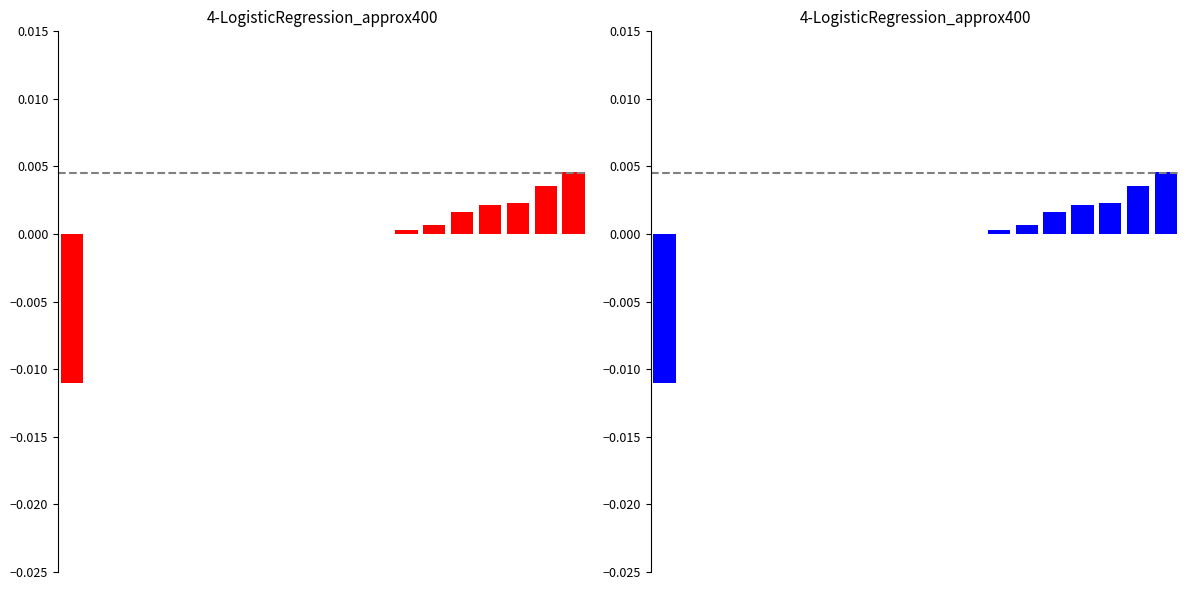

How many bars are there in total?

19